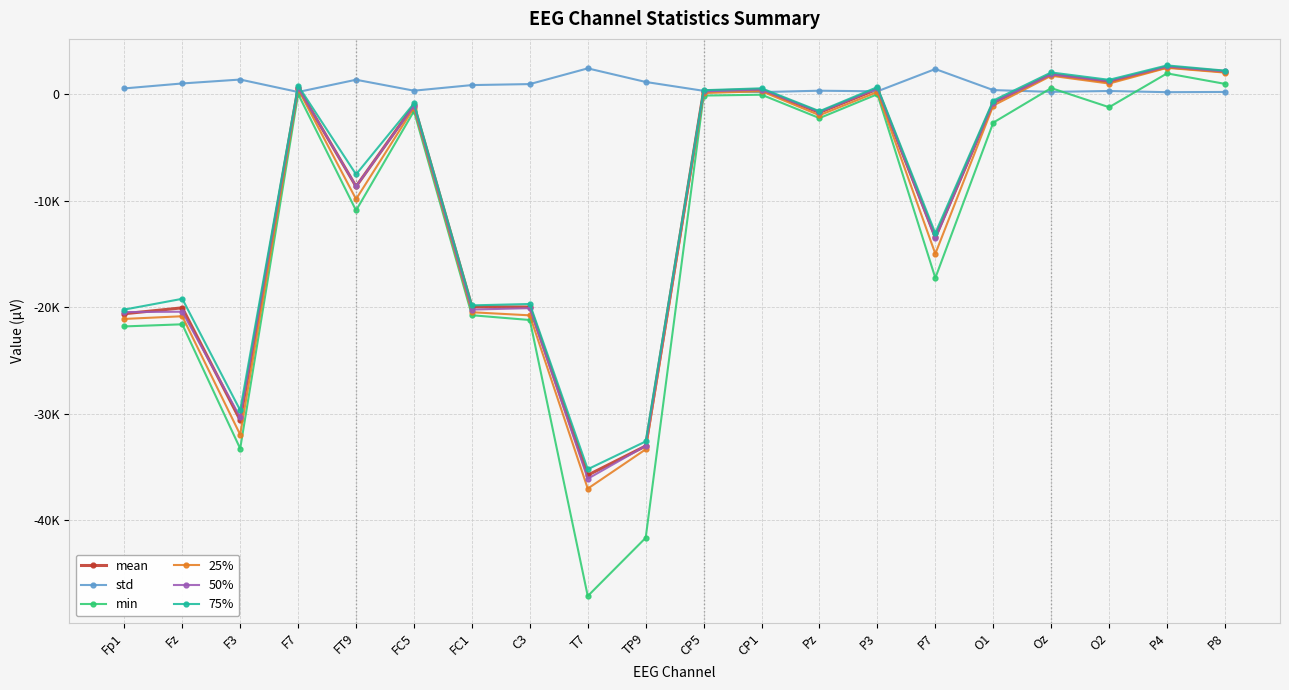

In 25%, how many points are higher than both neighbors (excluding endpoints)?

7